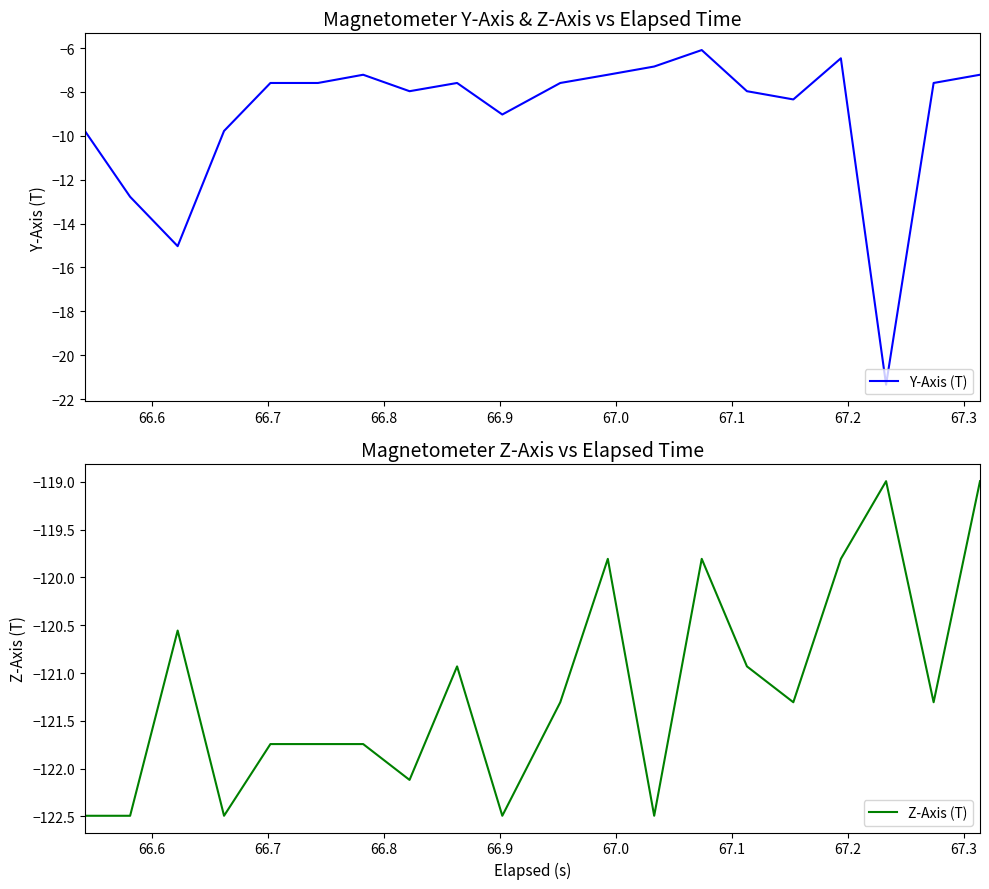

What is the minimum value for Y-Axis (T)?

-21.3